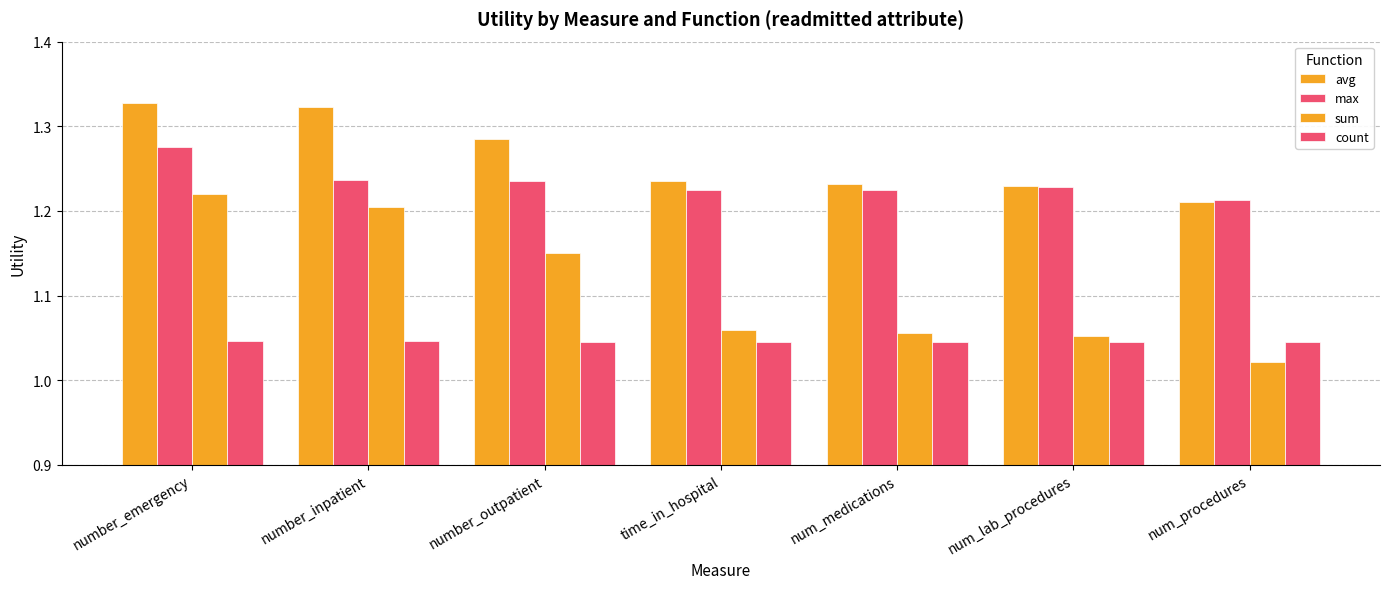

Reading right to left, list all the values displayed in this chart.

avg: 1.2	1.2	1.2	1.2	1.3	1.3	1.3
max: 1.2	1.2	1.2	1.2	1.2	1.2	1.3
sum: 1.0	1.1	1.1	1.1	1.2	1.2	1.2
count: 1.0	1.0	1.0	1.0	1.0	1.0	1.0